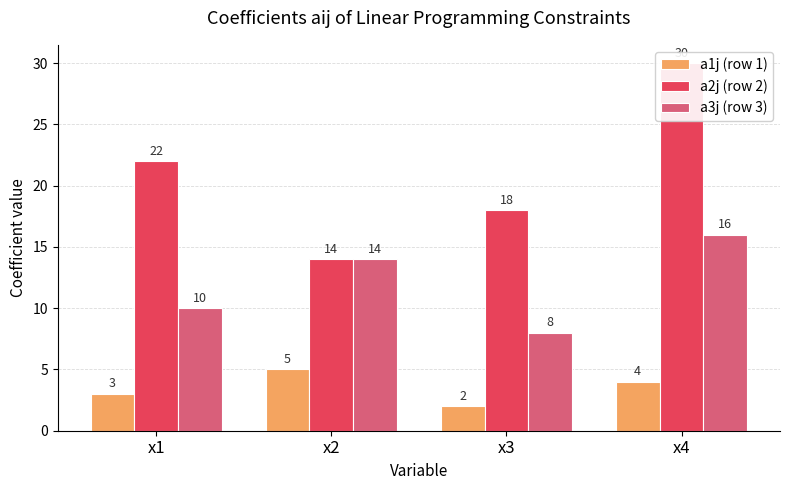

How many groups of bars are there?

4